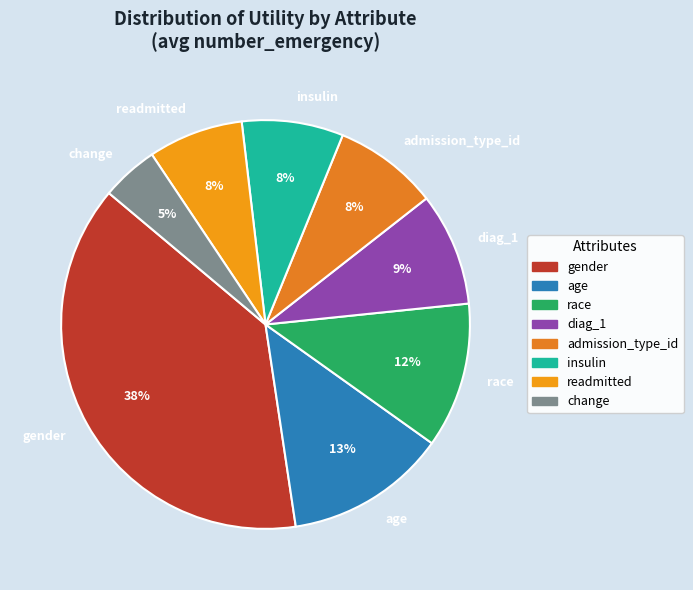

Count the number of slices in the pie.

8